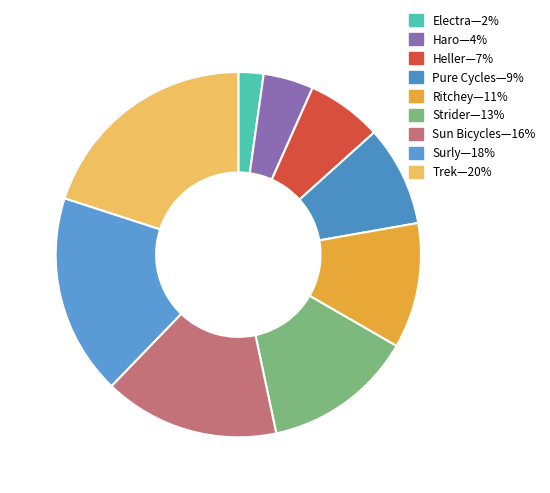

How many slices are in this pie chart?

9